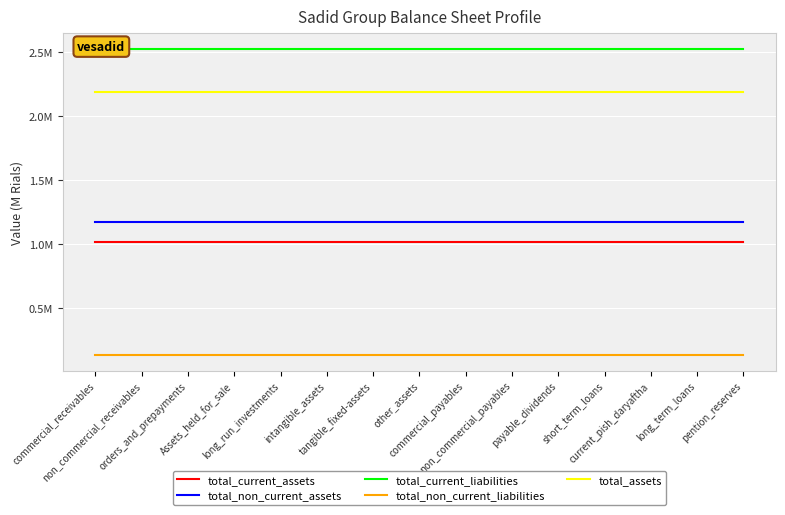

List the labels in order of total_non_current_assets value, largest first.

commercial_receivables, non_commercial_receivables, orders_and_prepayments, Assets_held_for_sale, long_run_investments, intangible_assets, tangible_fixed-assets, other_assets, commercial_payables, non_commercial_payables, payable_dividends, short_term_loans, current_pish_daryaftha, long_term_loans, pention_reserves